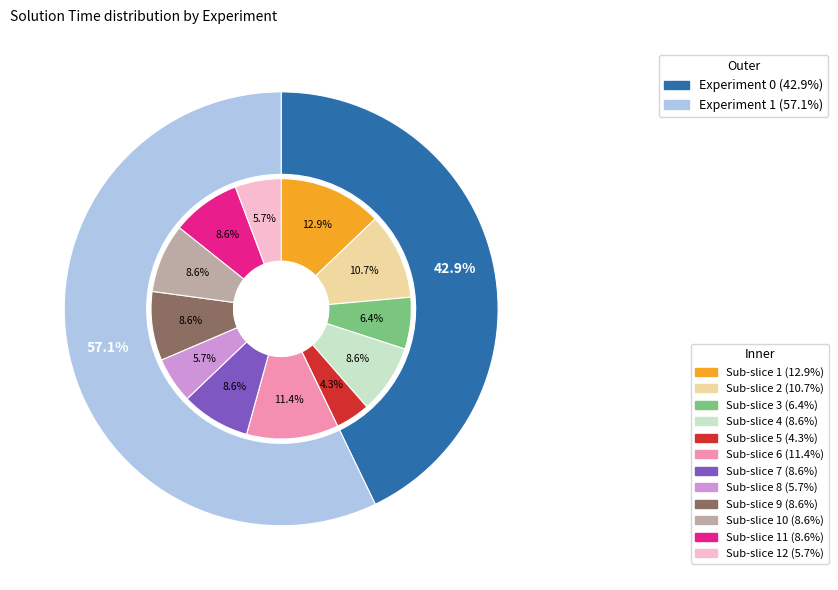

To the nearest percent, what is the combined percentage of Experiment 1 and Experiment 0?

100%